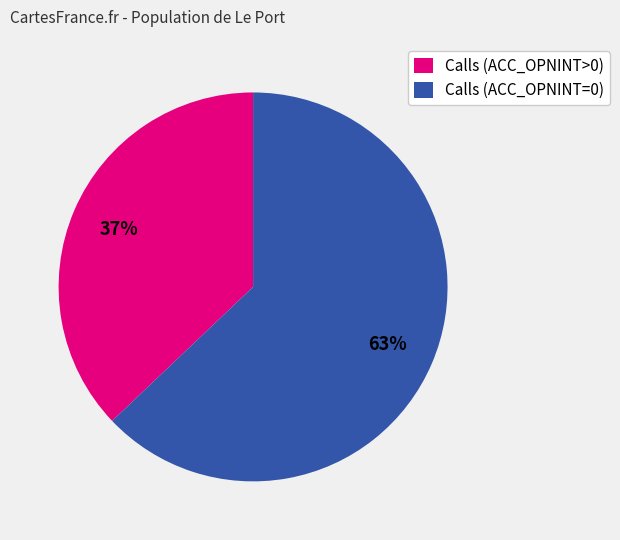

How many segments does this pie chart have?

2